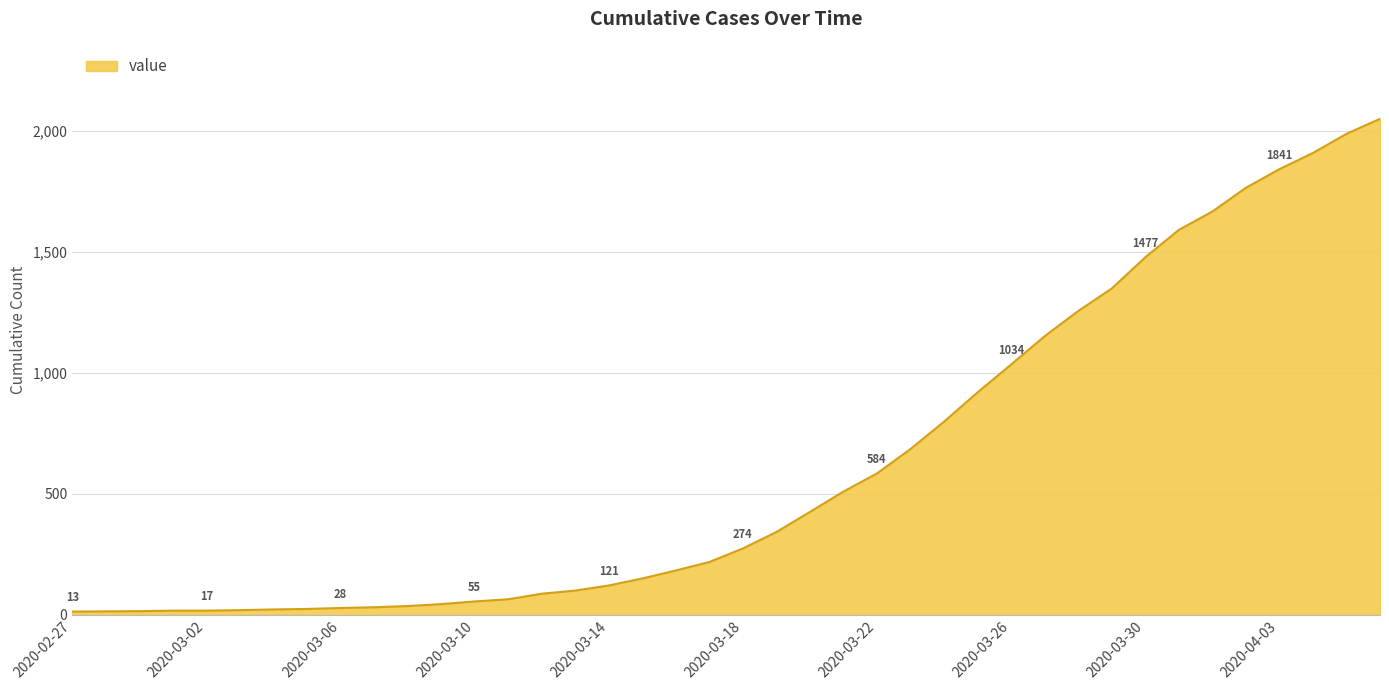

What is the difference between the maximum and minimum values?

2036